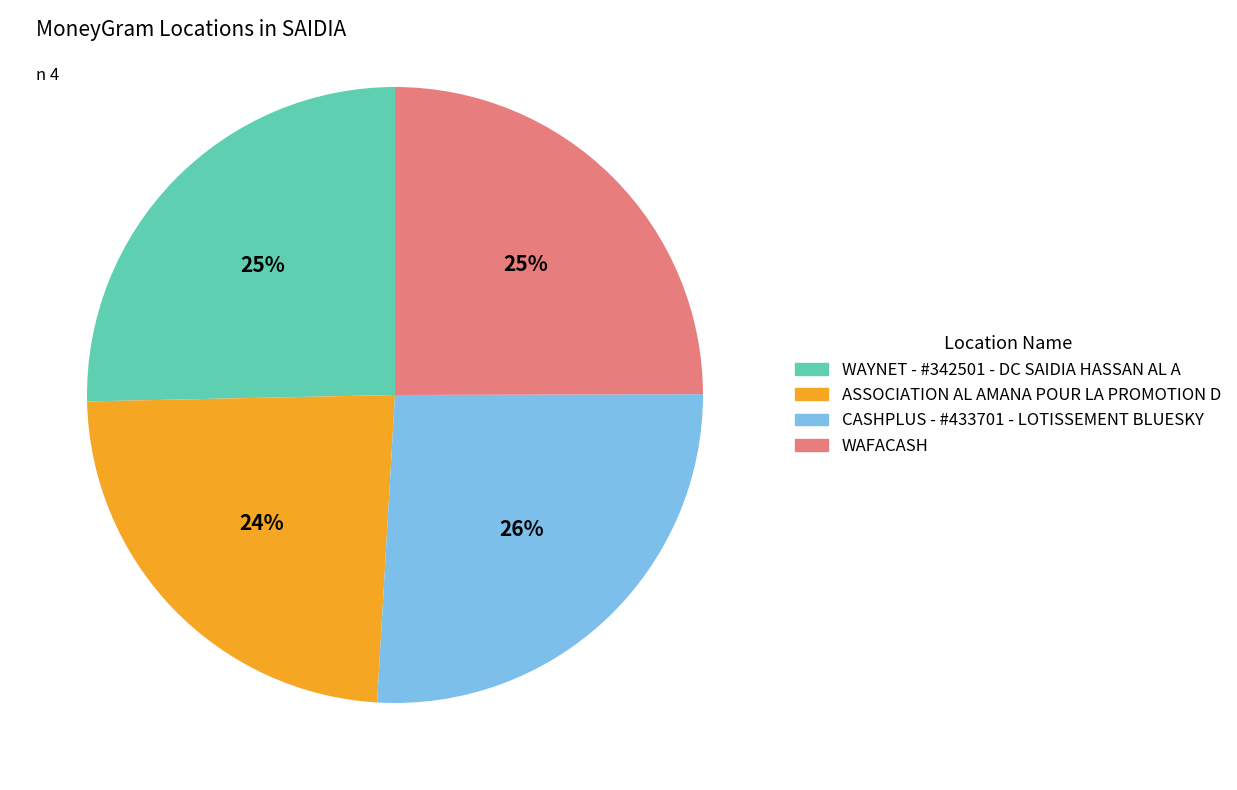

To the nearest percent, what is the average slice percentage?

25%